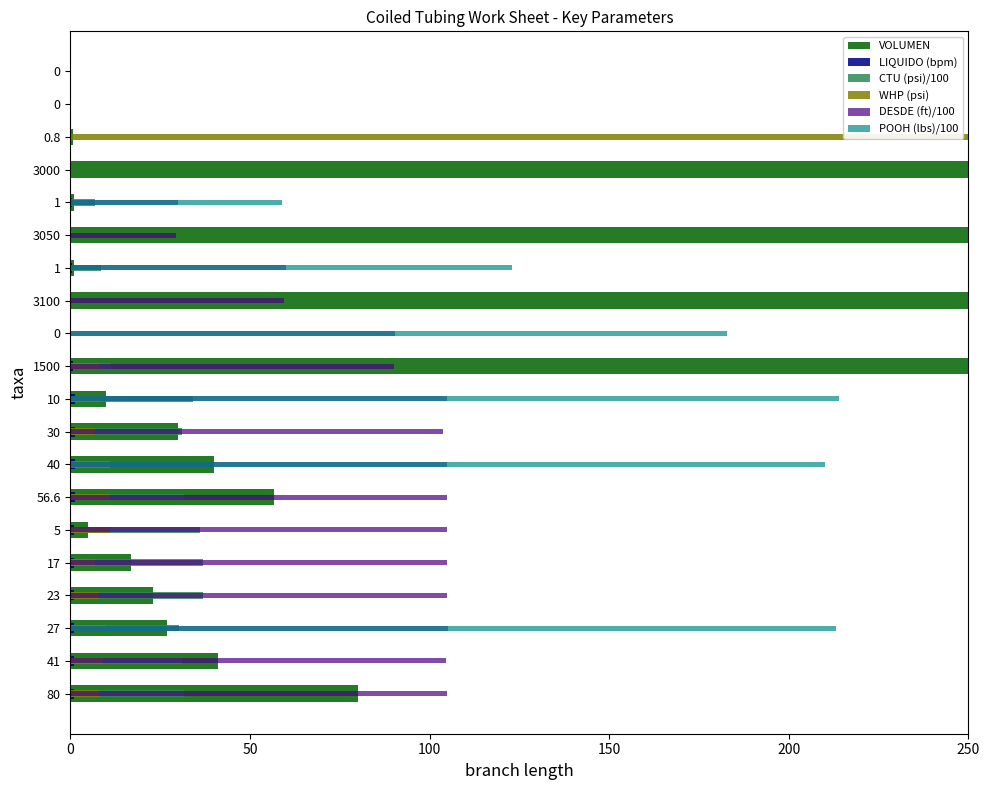

Is it true that WHP (psi) equals 1277.9 at 0?

False